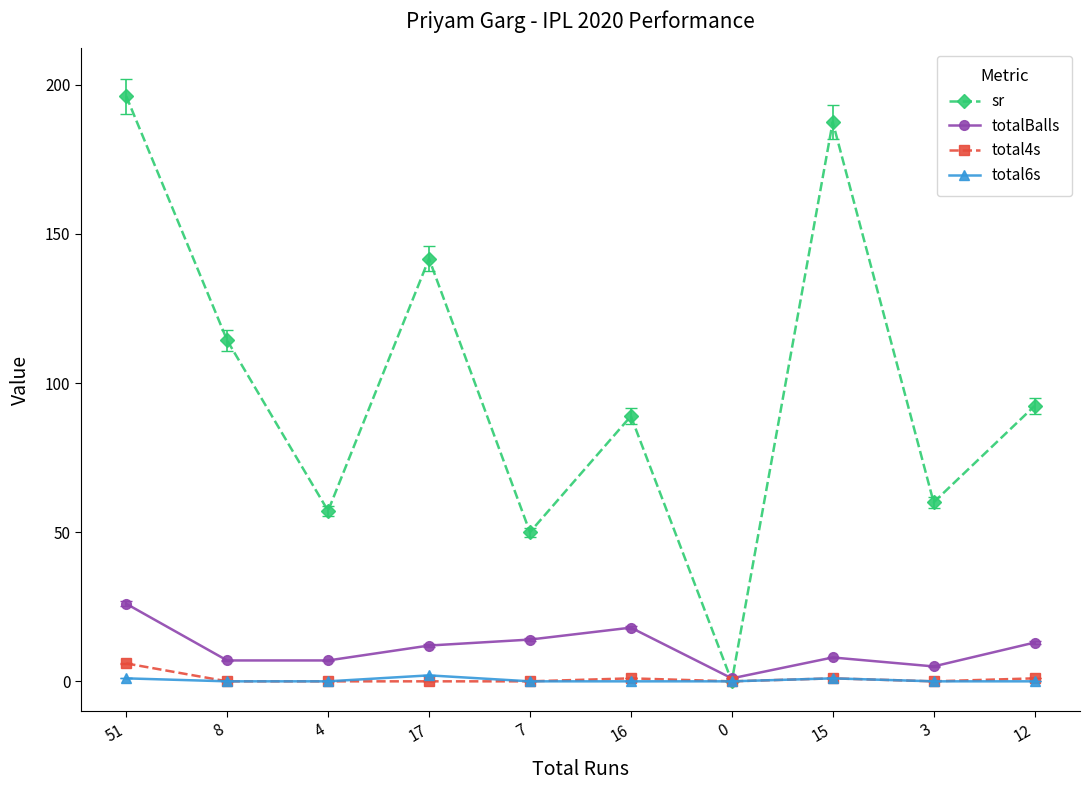

What are all the series names shown in the legend?

sr, totalBalls, total4s, total6s